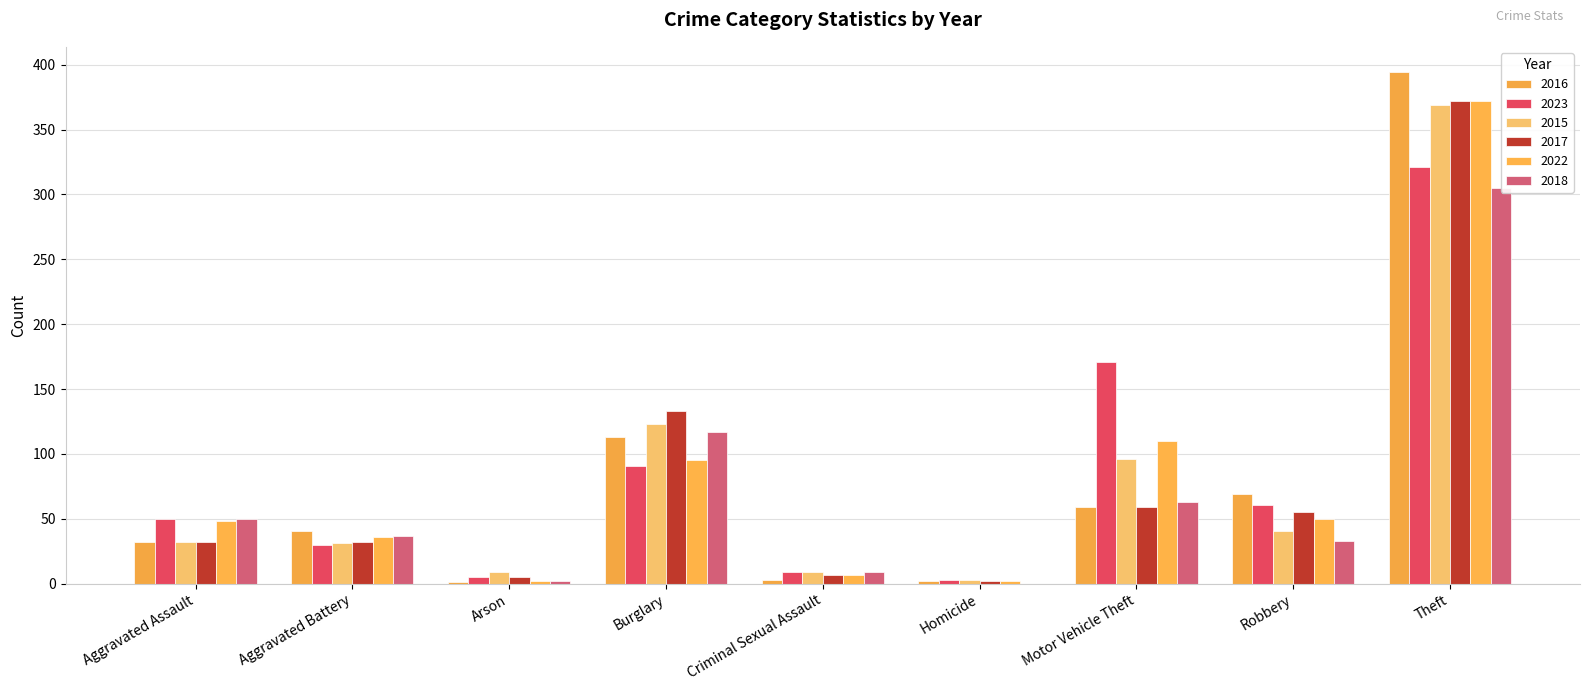

The value of 2015 at Criminal Sexual Assault is 9. True or false?

True